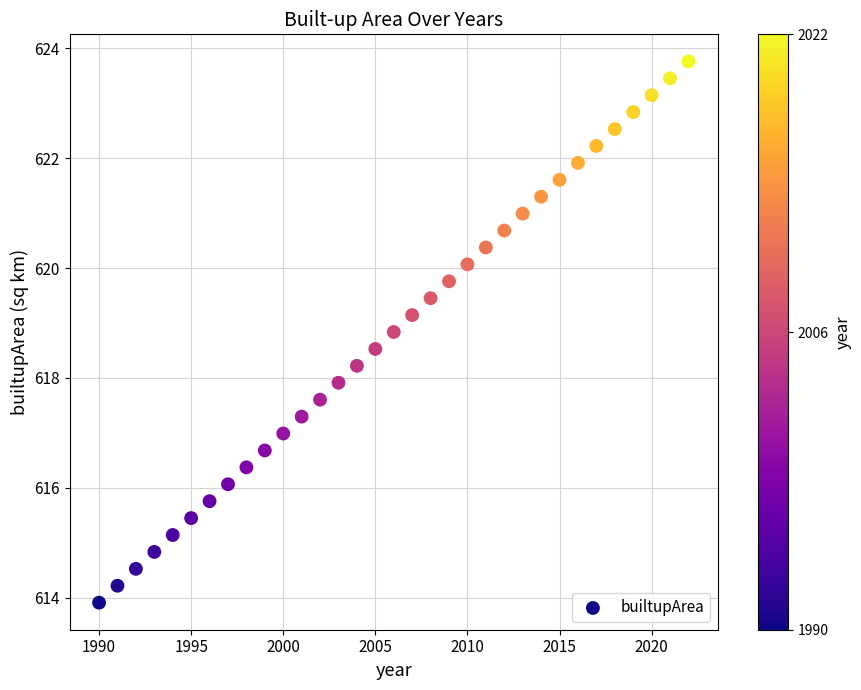

What is the range of Y values (max minus min)?

9.9